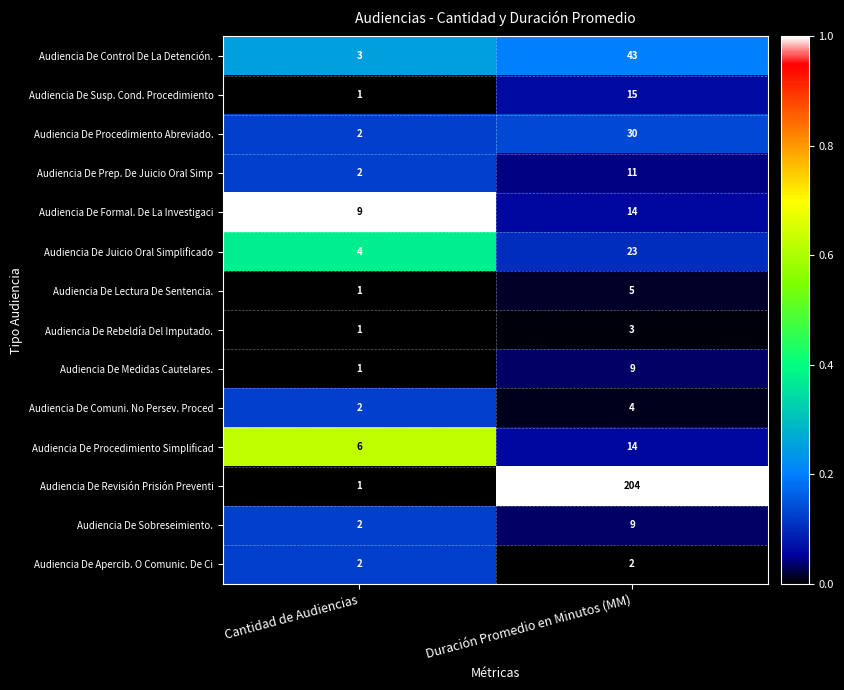

Count the number of categories in the chart.

2